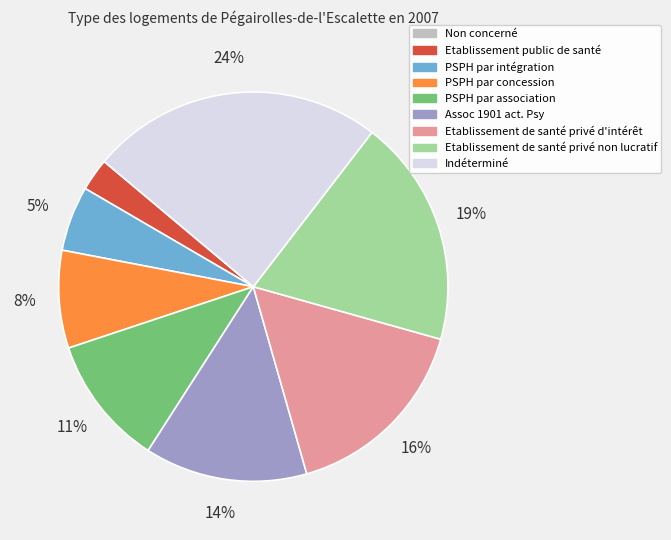

Is PSPH par concession the majority of the pie?

No